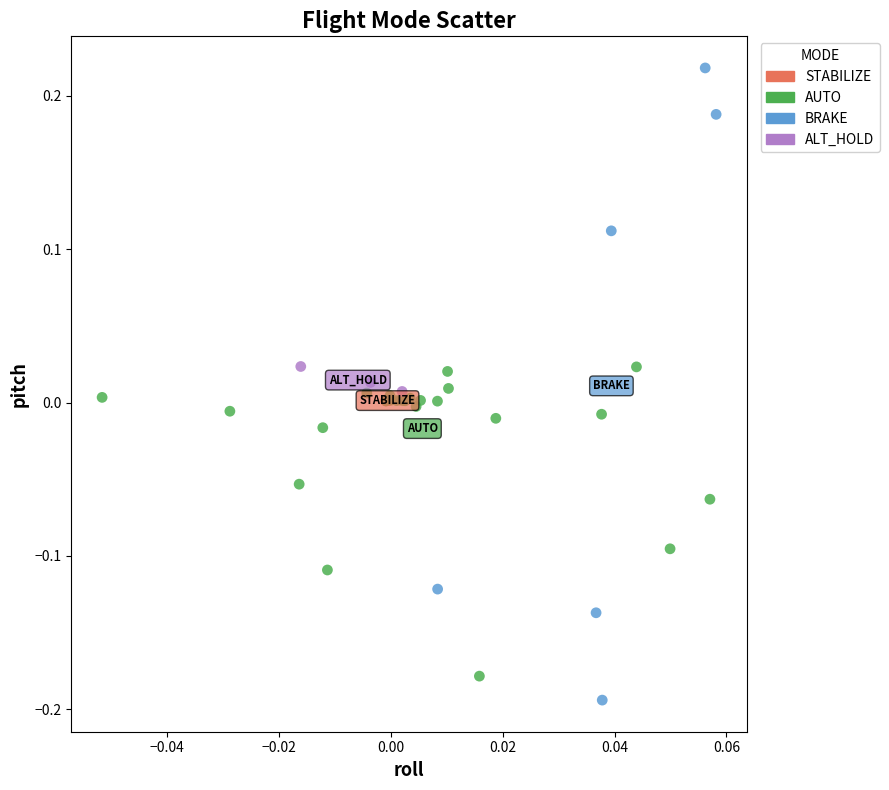

Which series has the widest spread of Y values?

BRAKE